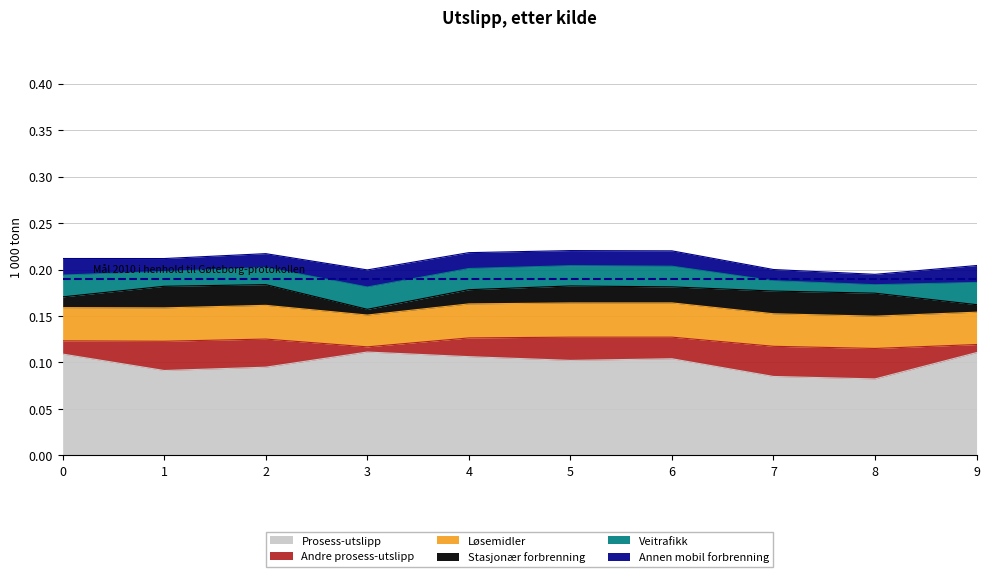

How many lines are shown in the chart?

6